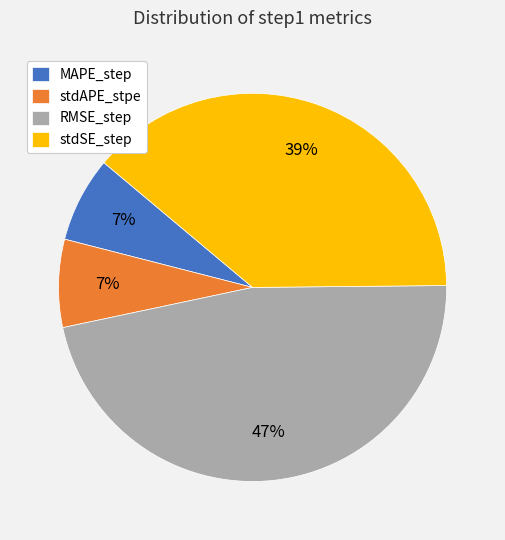

Does any single category account for the majority?

No